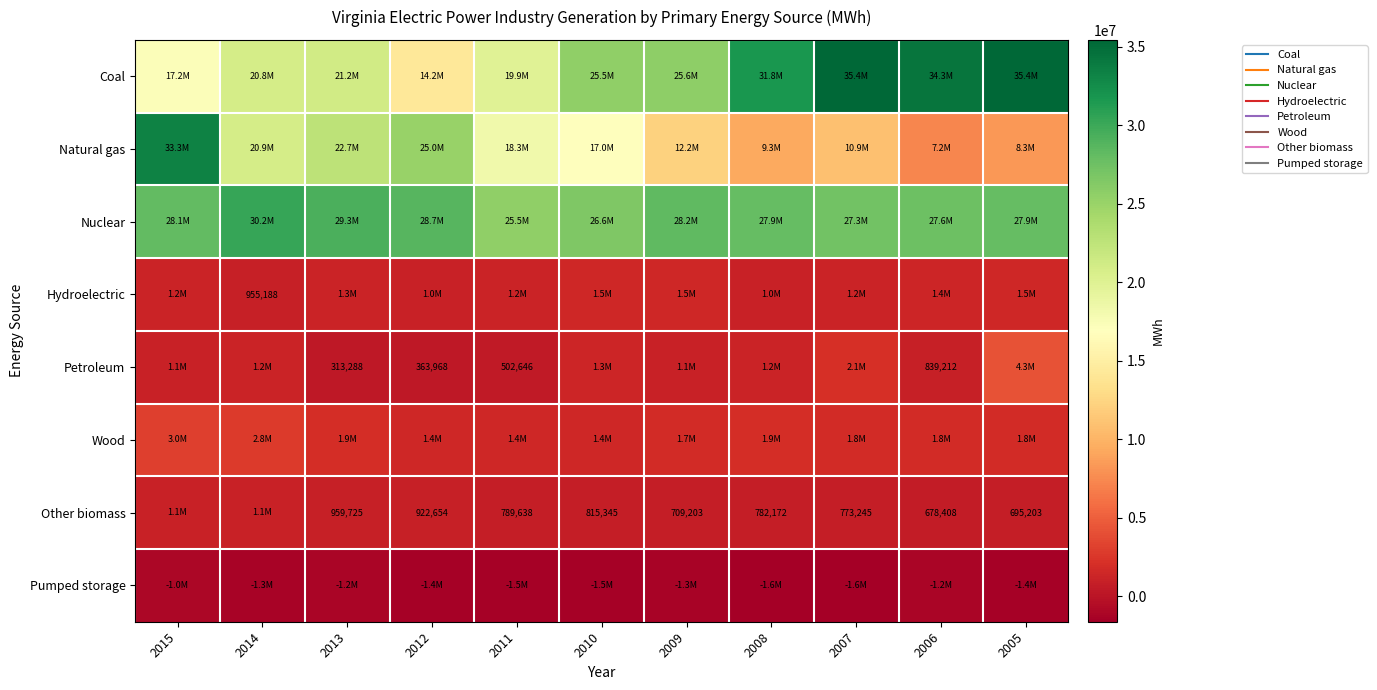

Is the value of Hydroelectric at 2005 greater than the value of Natural gas at 2008?

No